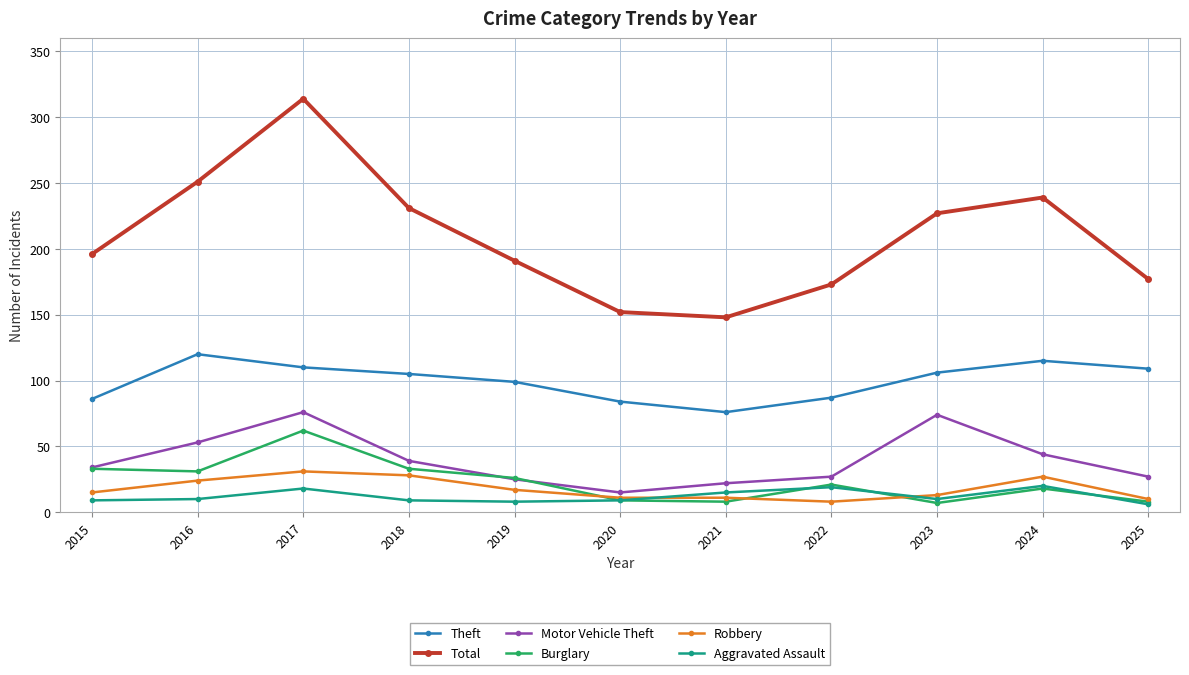

At which category does Total reach its first local peak?

2017